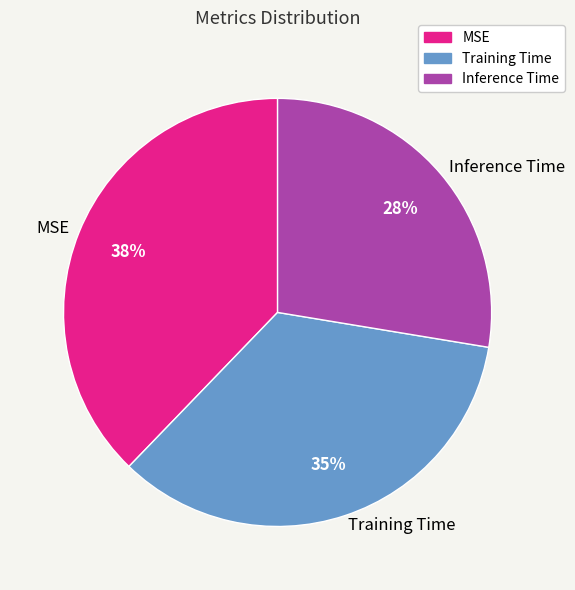

The MSE slice represents 38% of the pie. True or false?

True